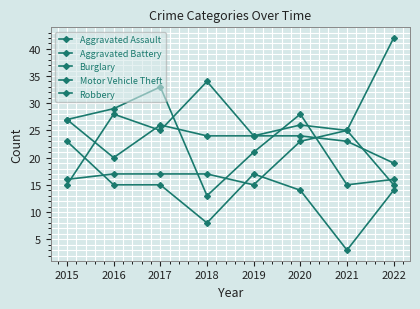

Count the number of categories in the chart.

8